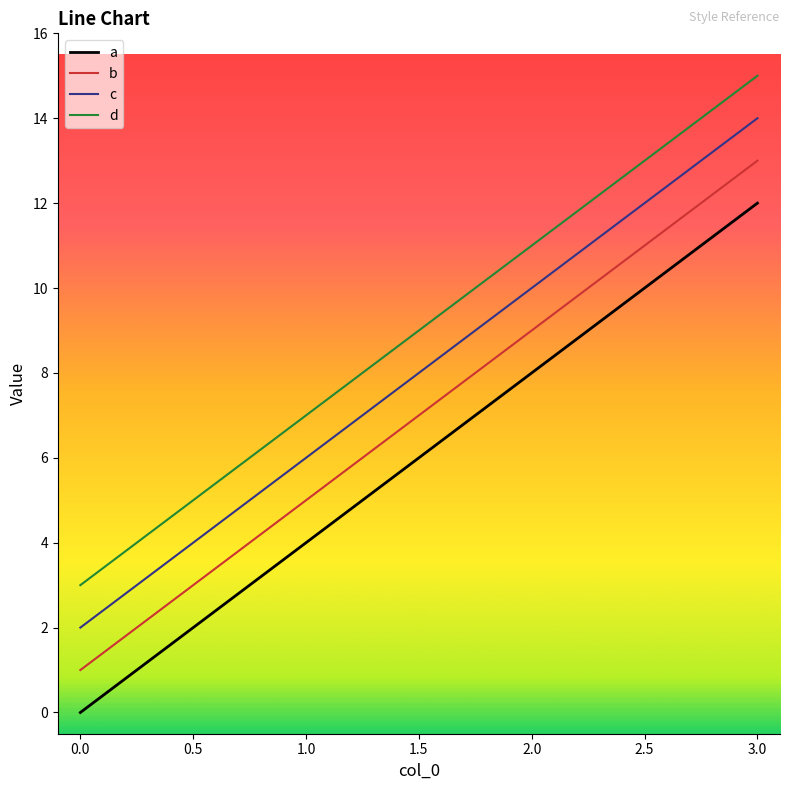

What is the difference between the maximum and minimum values in the b series?

12